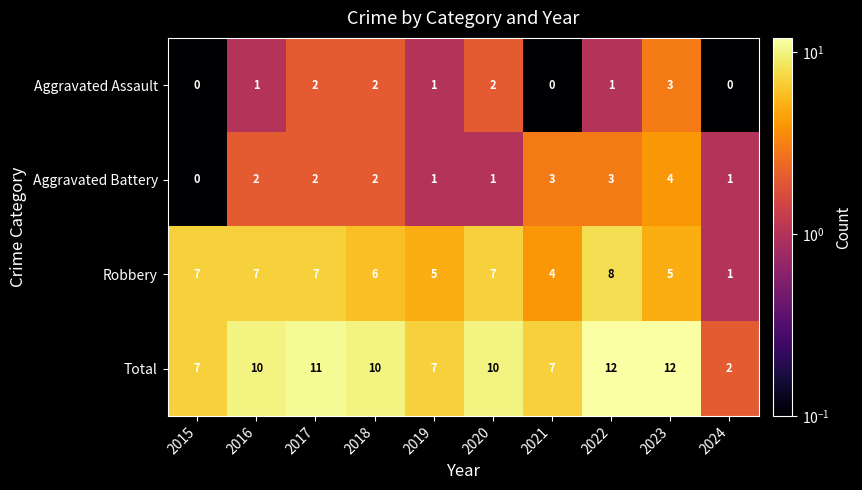

What is the difference between the second highest and minimum values in the Total series?

10